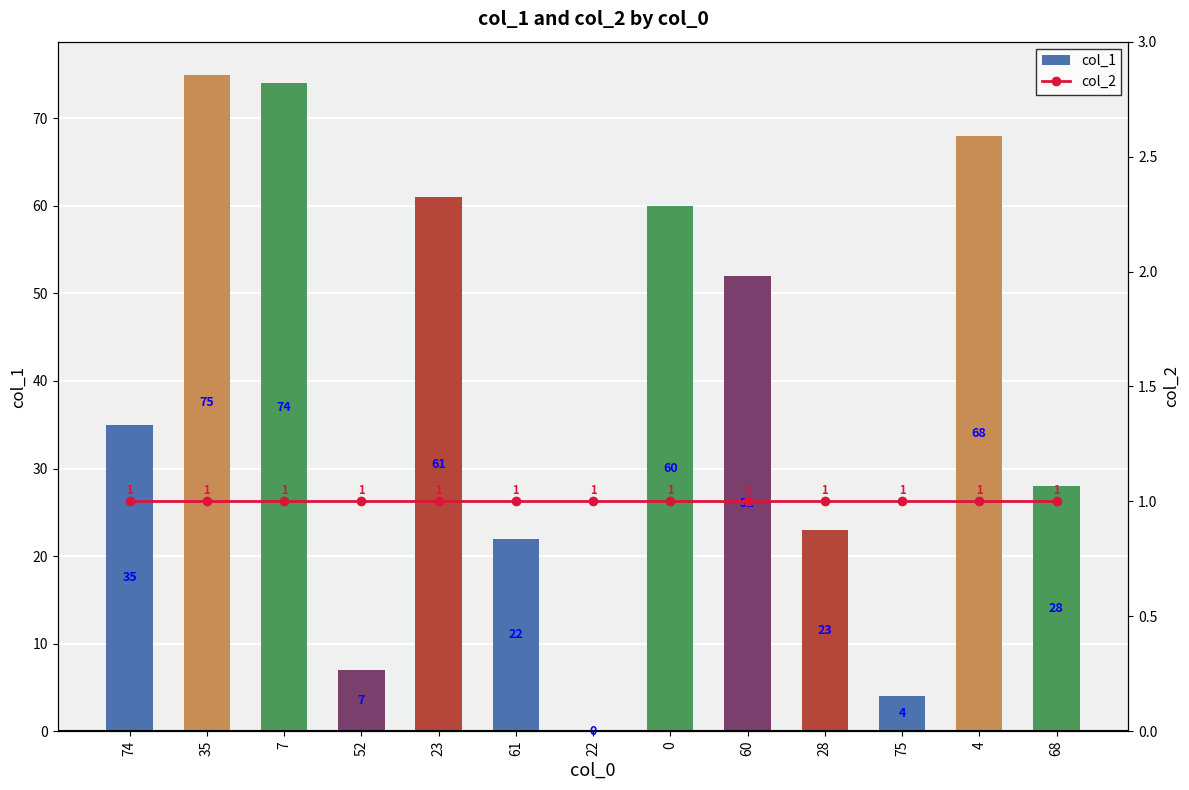

What is the sum of the col_1 values at 61 and 35?

97